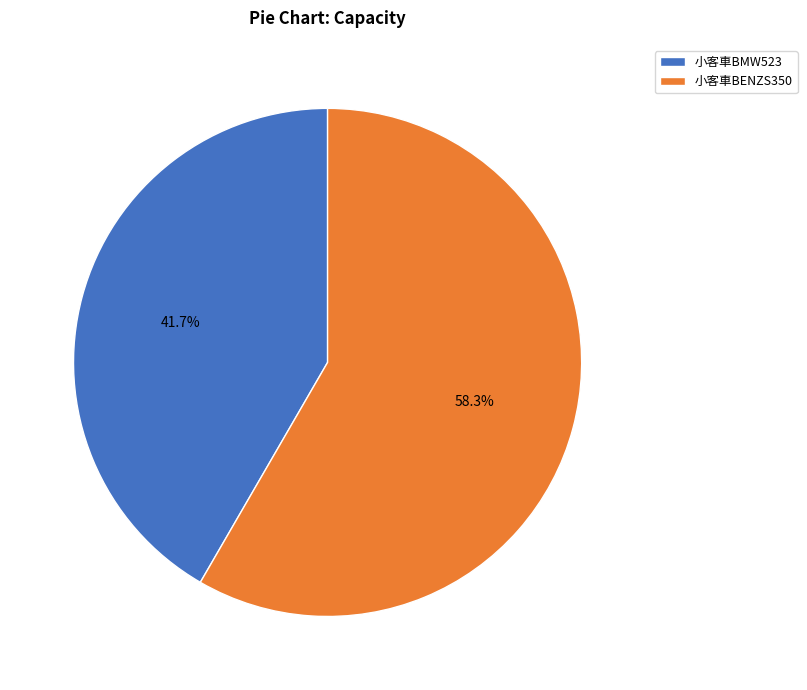

Approximately how many times larger is the value at 小客車BENZS350 compared to 小客車BMW523?

1.4